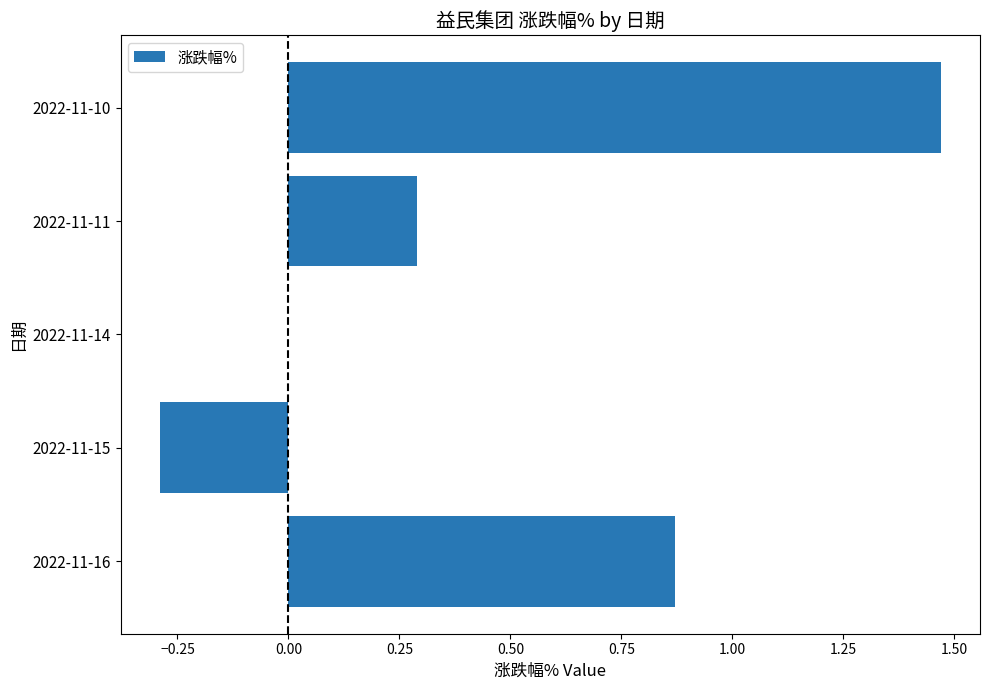

What is the sum of all values?

2.3